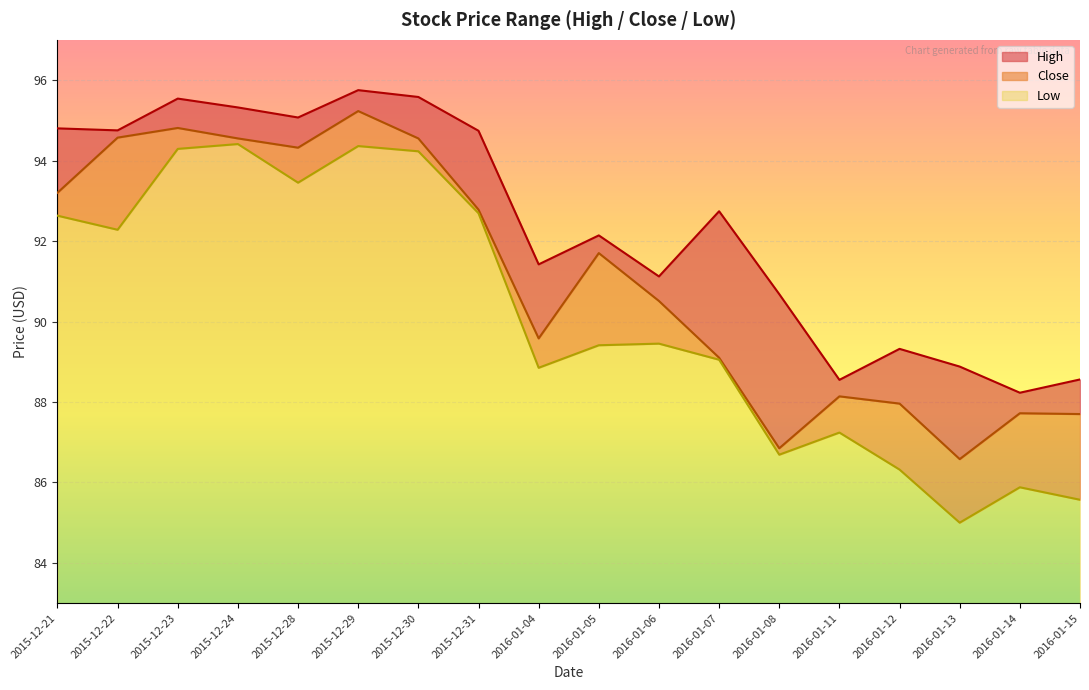

How many lines are shown in the chart?

3